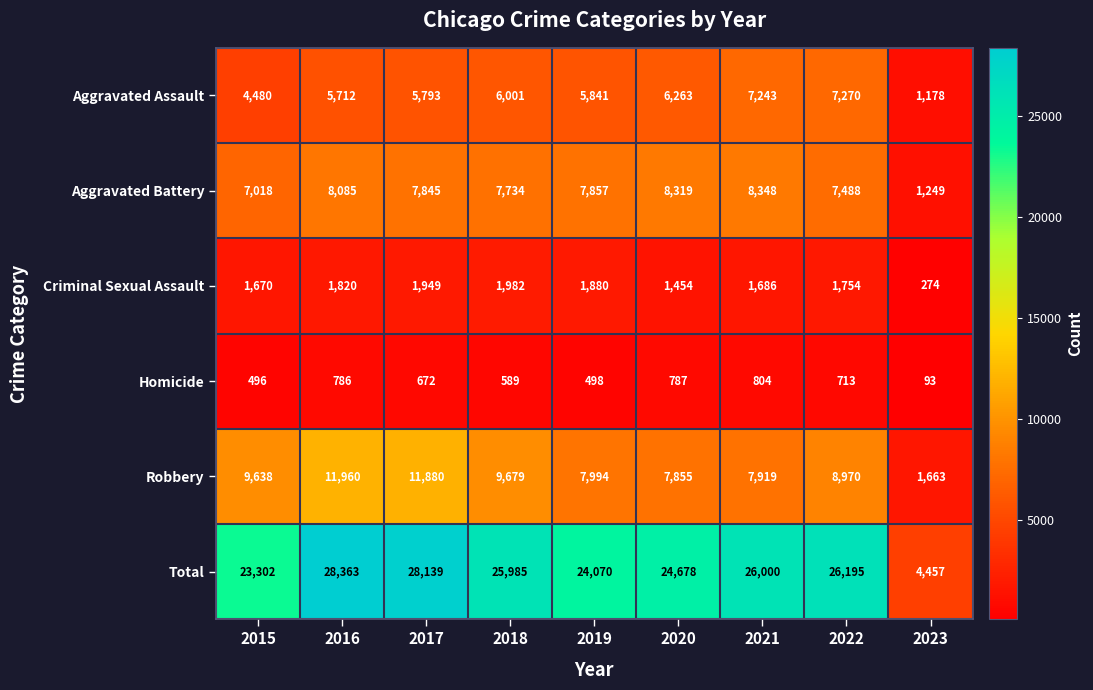

What is the spread (max minus min) of values at 2016?

27577